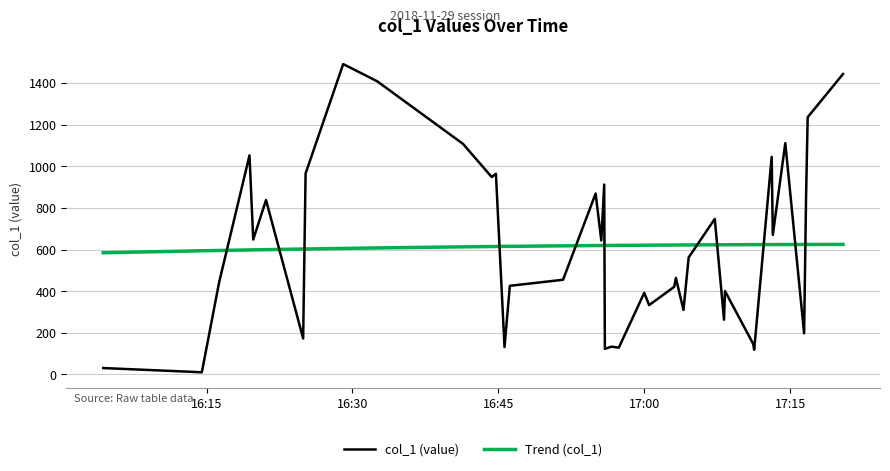

List the series in order of their peak value, lowest first.

Trend (col_1), col_1 (value)